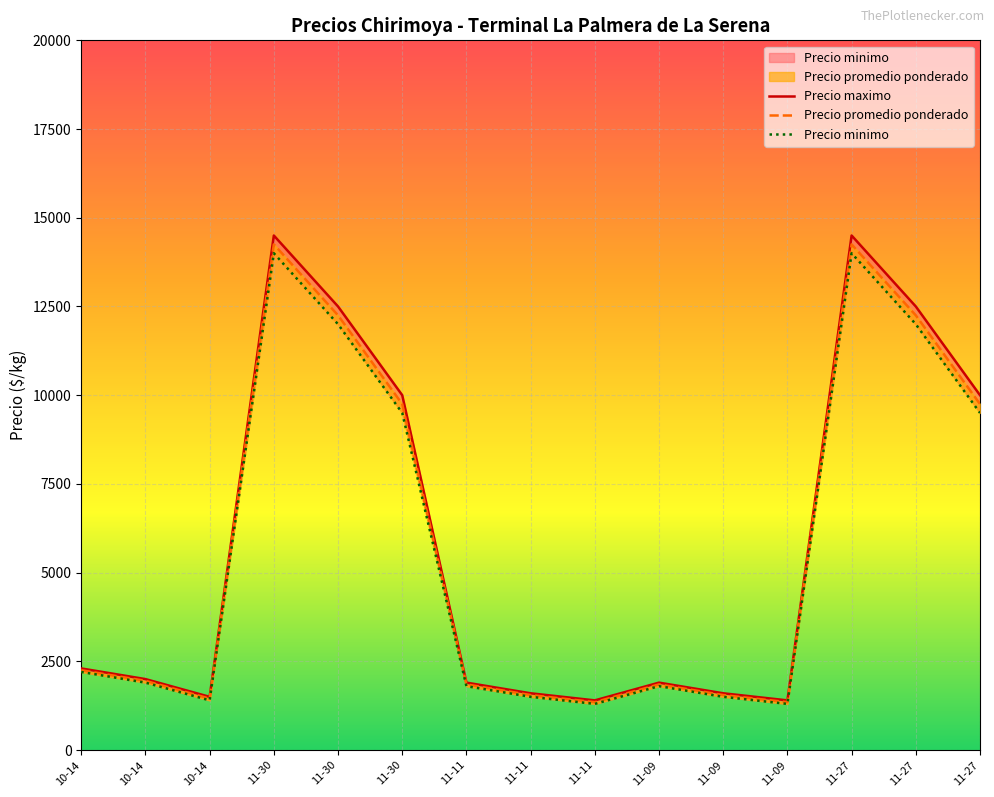

Is this an area chart (filled region under the line)?

No